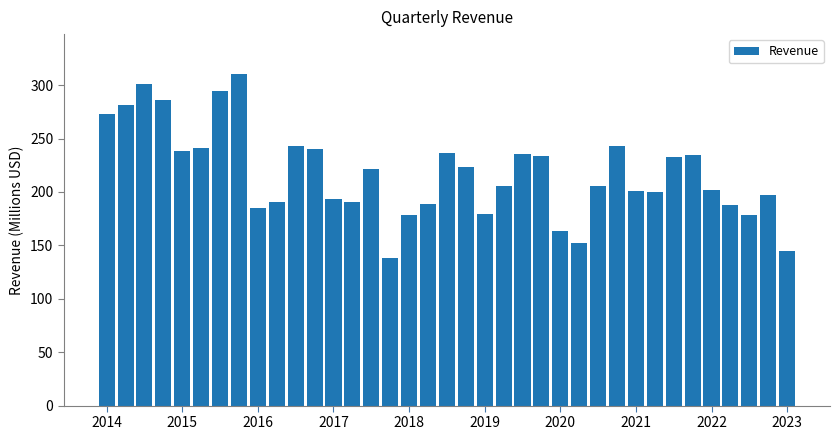

What is the difference between the maximum and second lowest values?

166.2